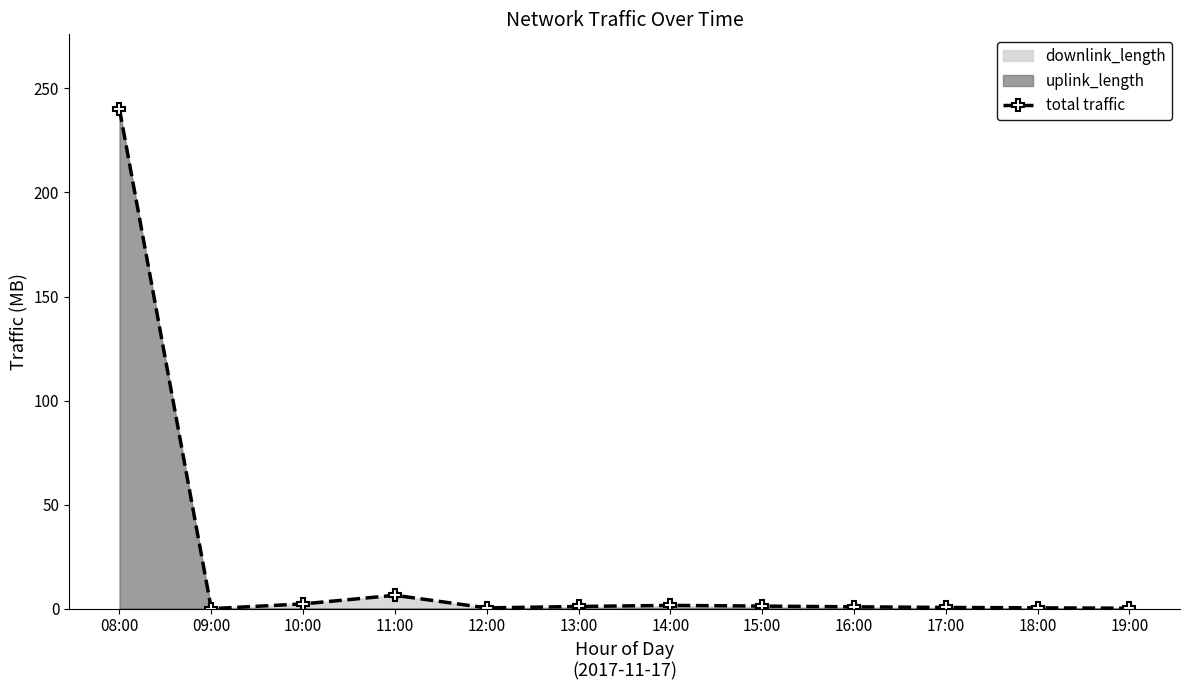

What is the change in value from 08:00 to 19:00?

-239.8